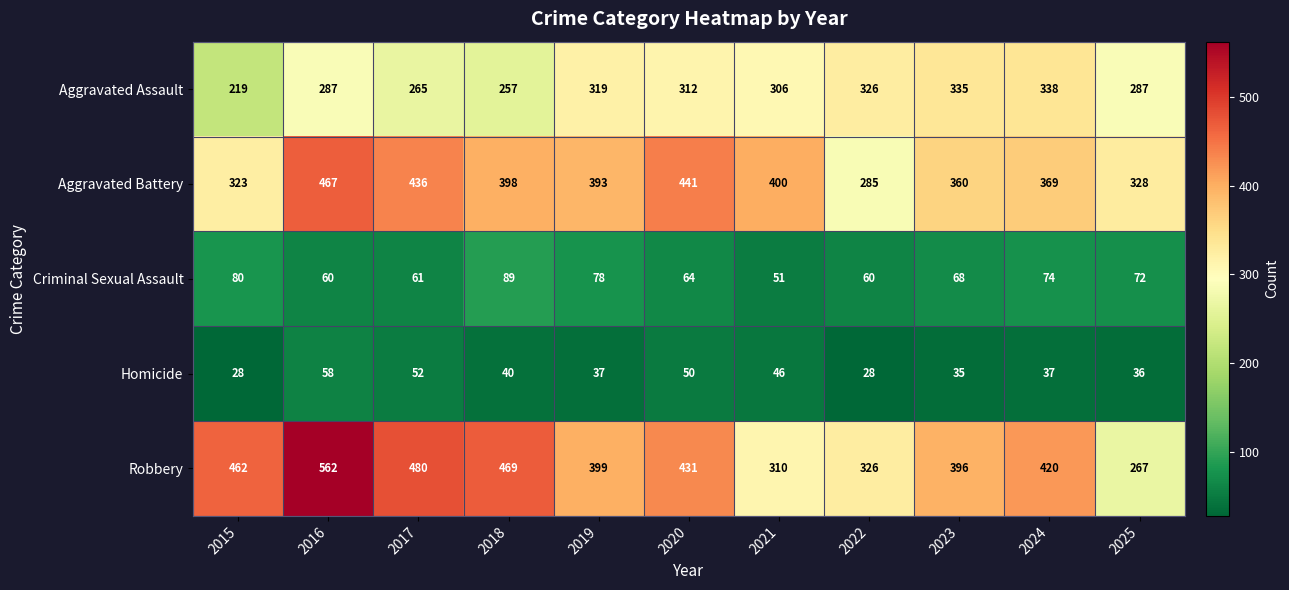

Which series changed the most between 2016 and 2022?

Robbery